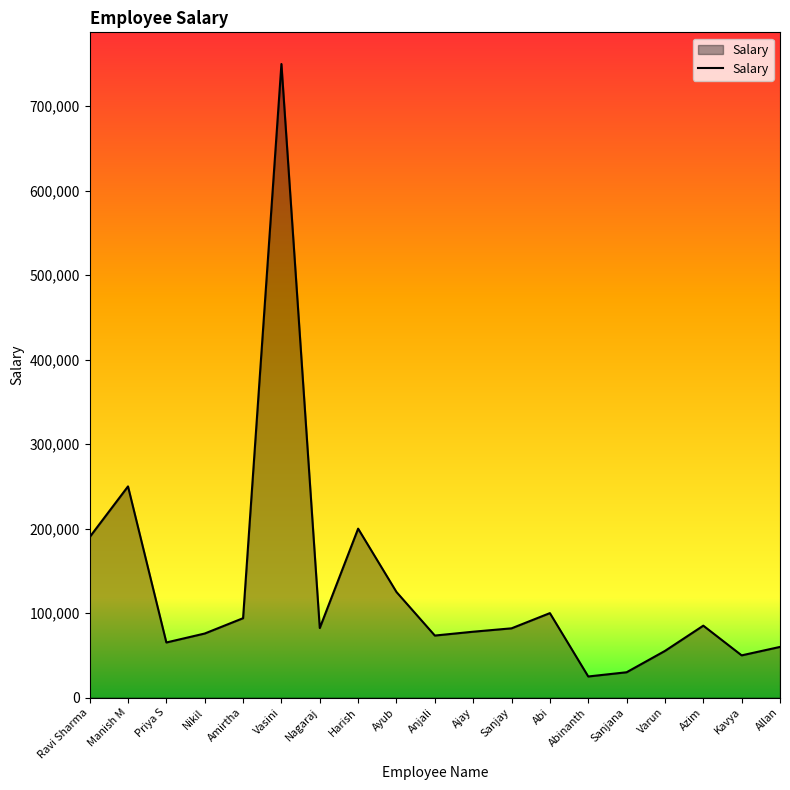

Approximately how many times larger is the value at Allan compared to Abinanth?

2.4